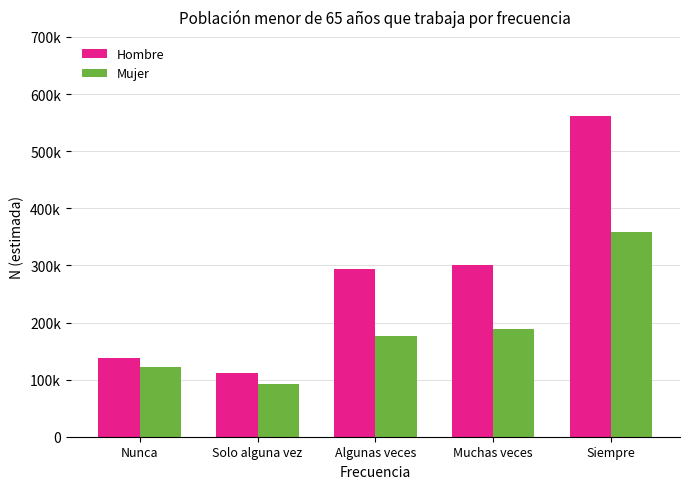

What is the spread (max minus min) of values at Nunca?

15778